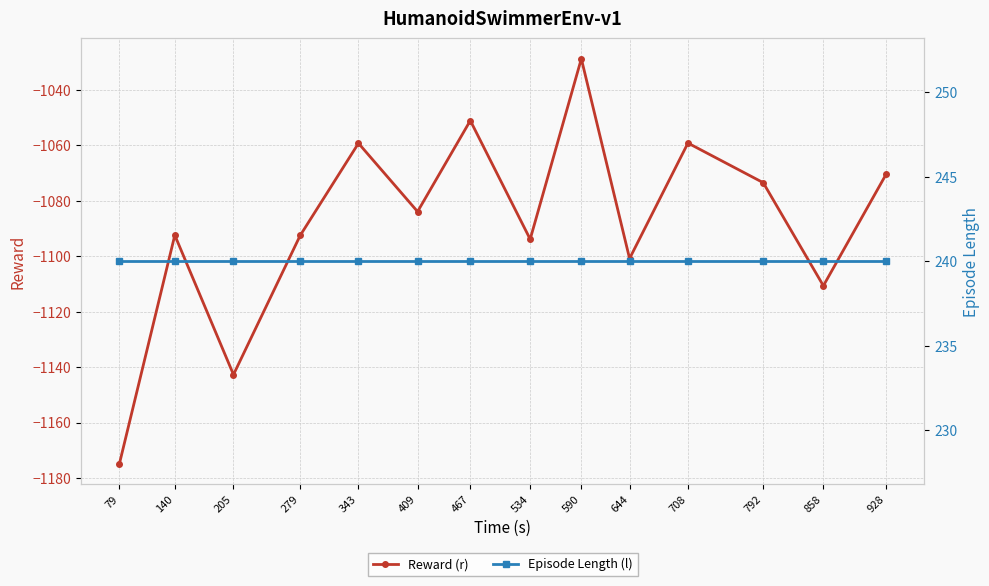

List the series in order of their overall mean, lowest first.

Reward (r), Episode Length (l)